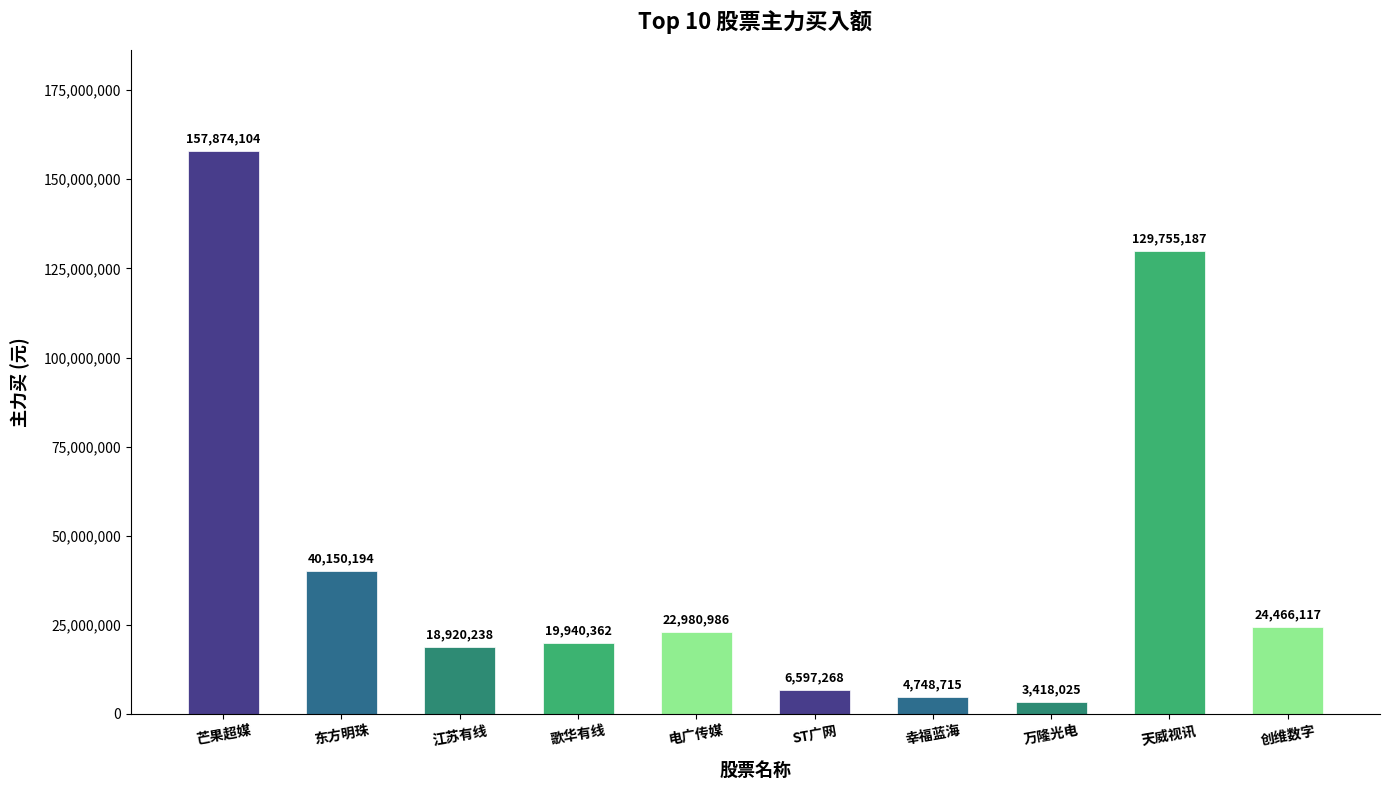

What is the difference between the values at 东方明珠 and 电广传媒?

17169208